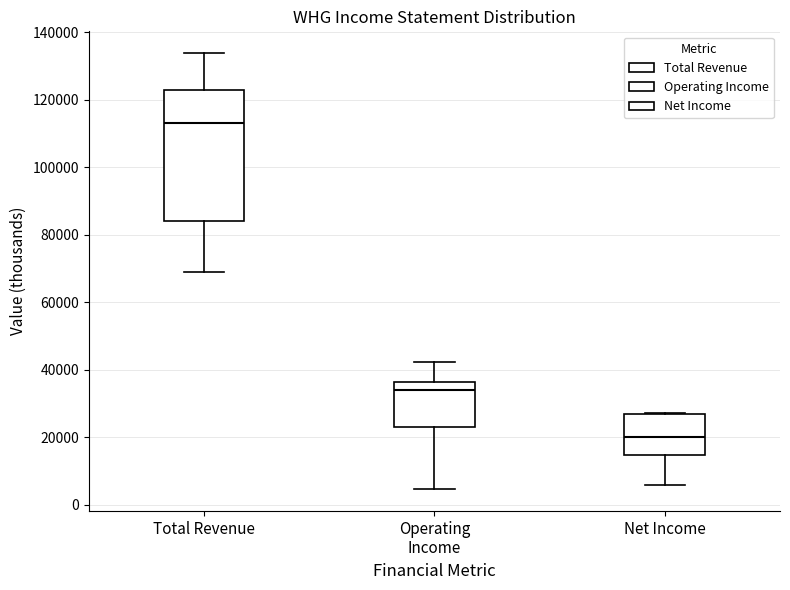

Reading left to right, transcribe this box plot: for each box, give where its median line is, the range the box spans, and where its two whiskers end, as read against the y-axis. The values are not printed on the chart, so give them approximately, as read against the axis.

Total Revenue: median 114000, box 84000 to 124000, whiskers 68000 to 134000
Operating Income: median 34000, box 24000 to 36000, whiskers 4000 to 42000
Net Income: median 20000, box 14000 to 26000, whiskers 6000 to 28000